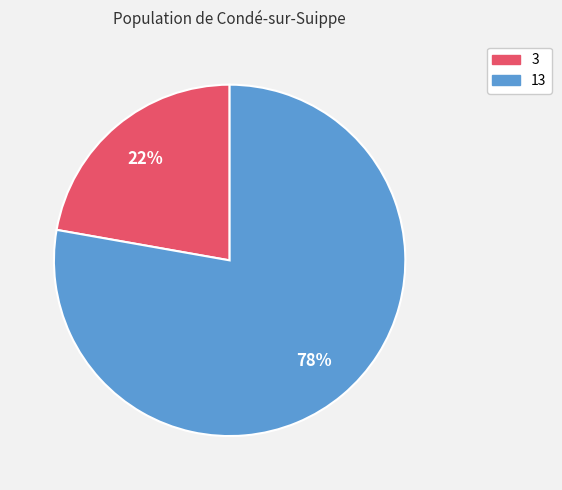

Combined, do 3 and 13 account for over 50%?

Yes